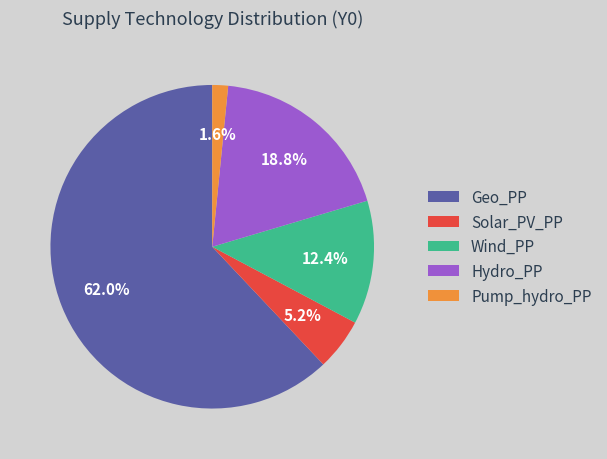

What is the ratio of the value at Pump_hydro_PP to the value at Wind_PP?

0.1